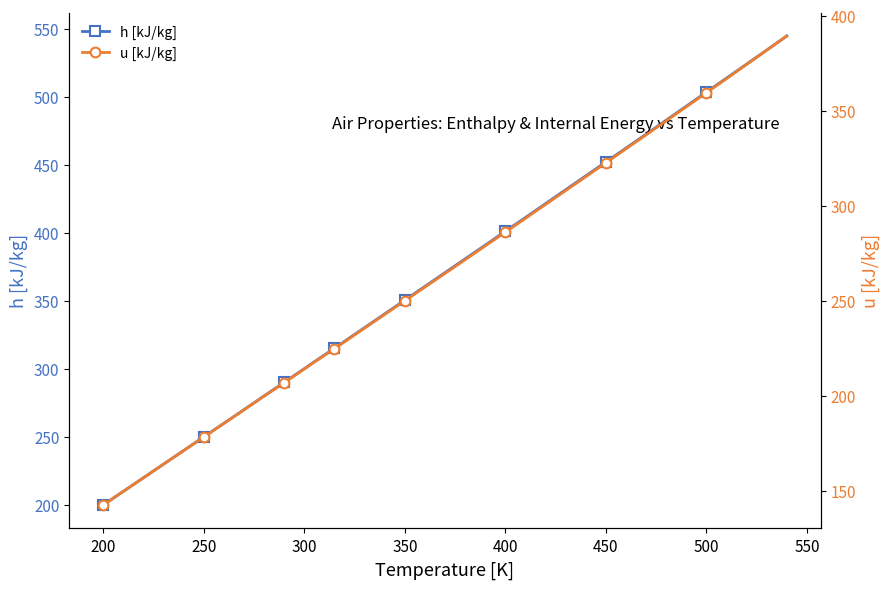

What are all the series names shown in the legend?

h [kJ/kg], u [kJ/kg]